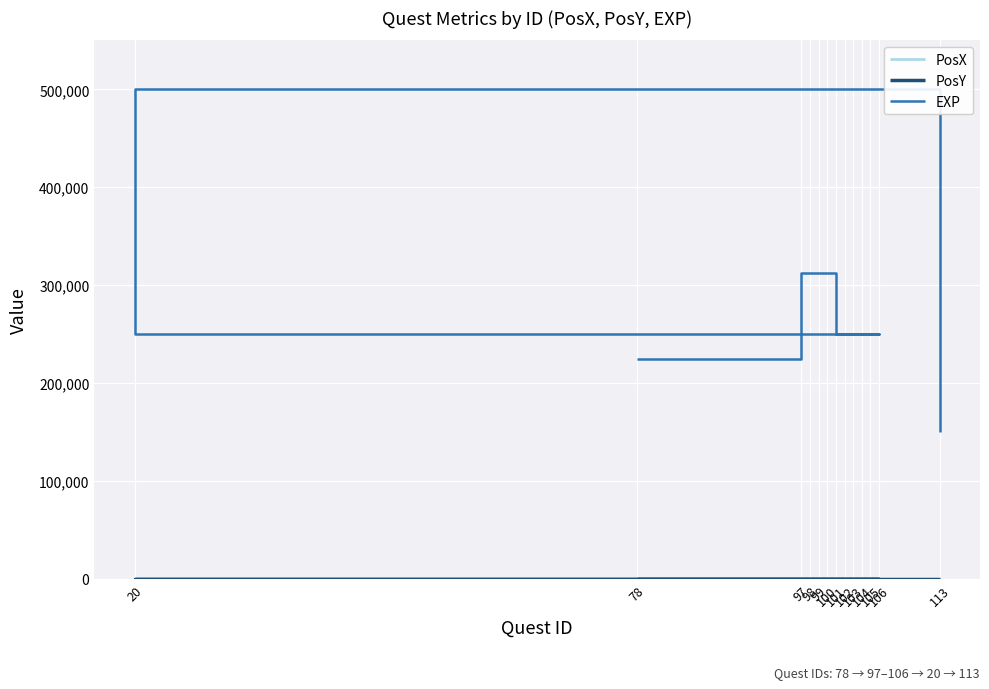

What value does the EXP series have at 78, to the nearest 50?

225000